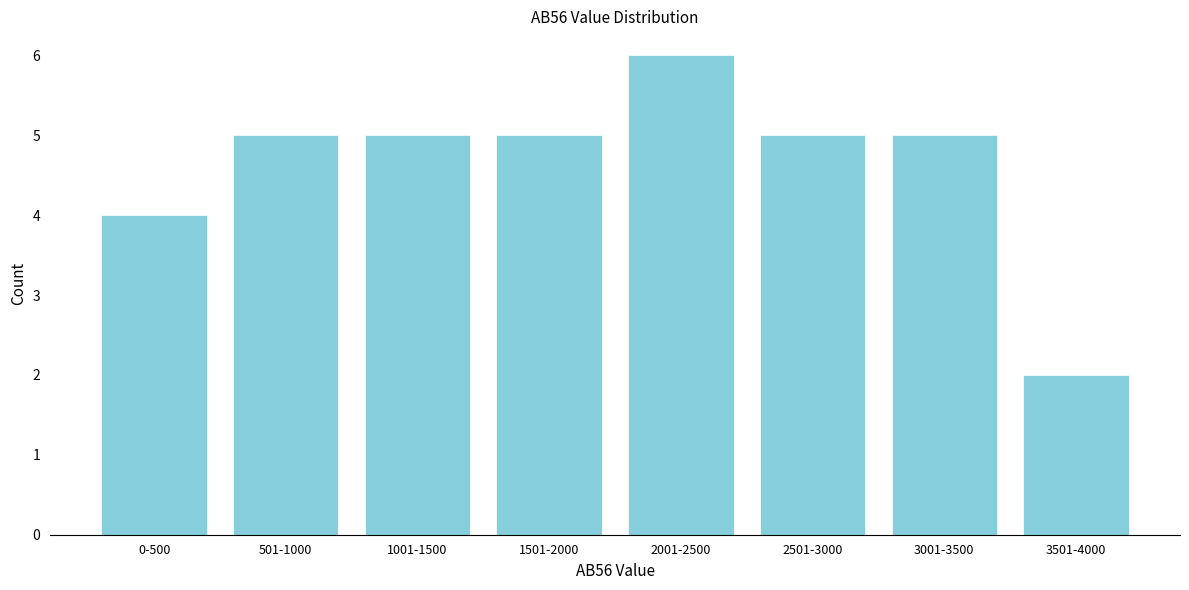

Reading left to right, what are all the values shown in this chart?

0-500=4	501-1000=5	1001-1500=5	1501-2000=5	2001-2500=6	2501-3000=5	3001-3500=5	3501-4000=2